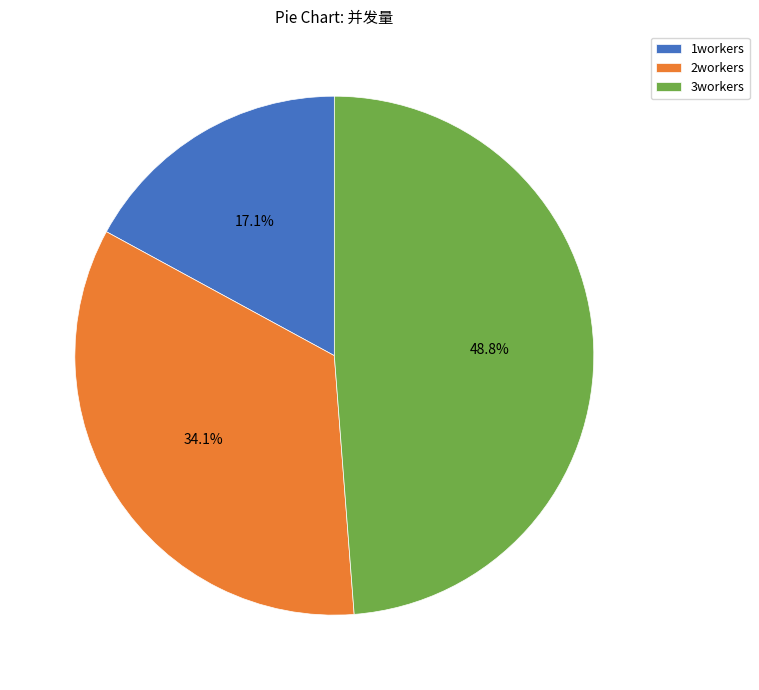

Combined, do 2workers and 3workers account for over 50%?

Yes